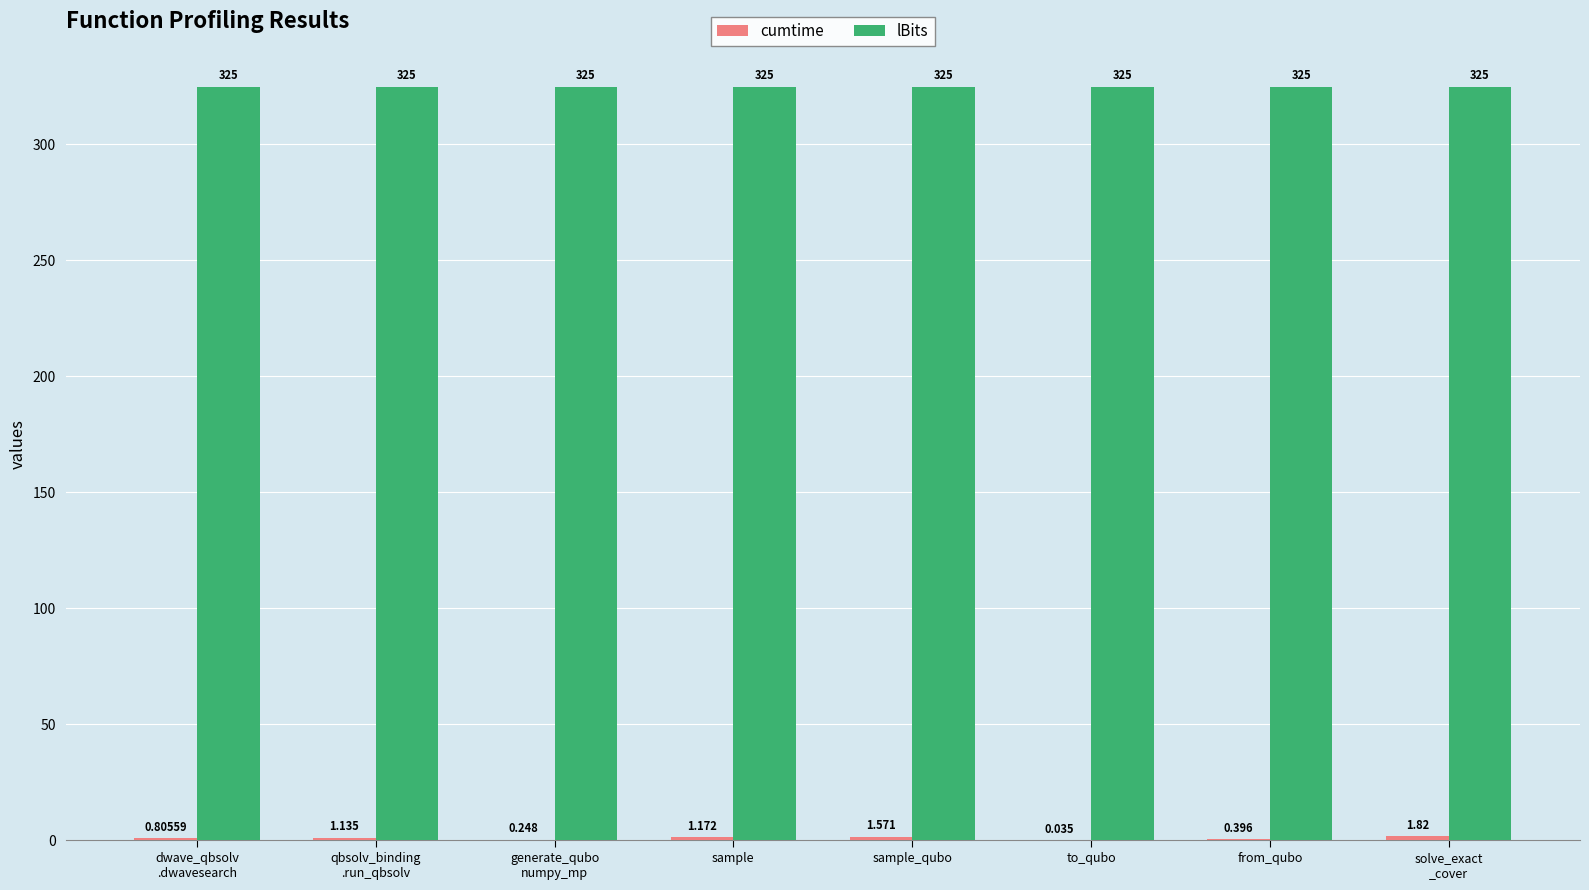

Which series has the largest total across all categories?

lBits